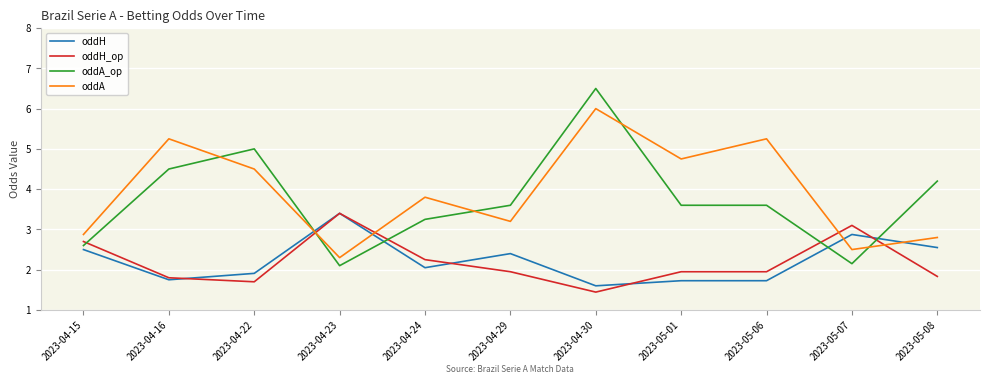

The value of oddA_op at 2023-05-08 is 7.2. True or false?

False